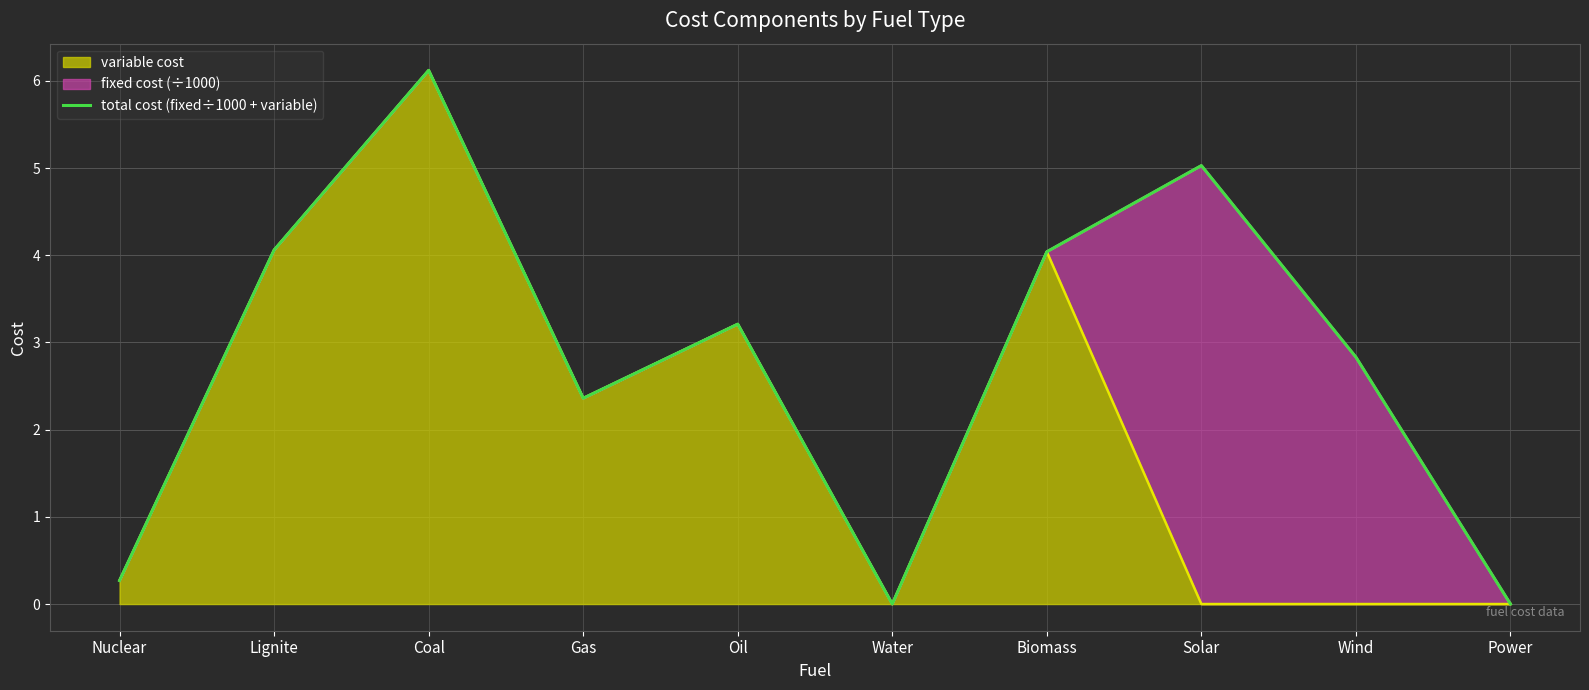

At which label is the value closest to 3?

Wind